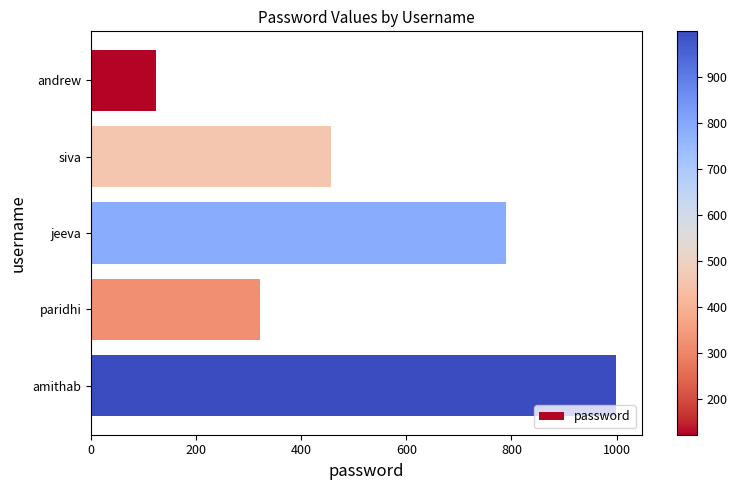

At which label is the value closest to 561?

siva